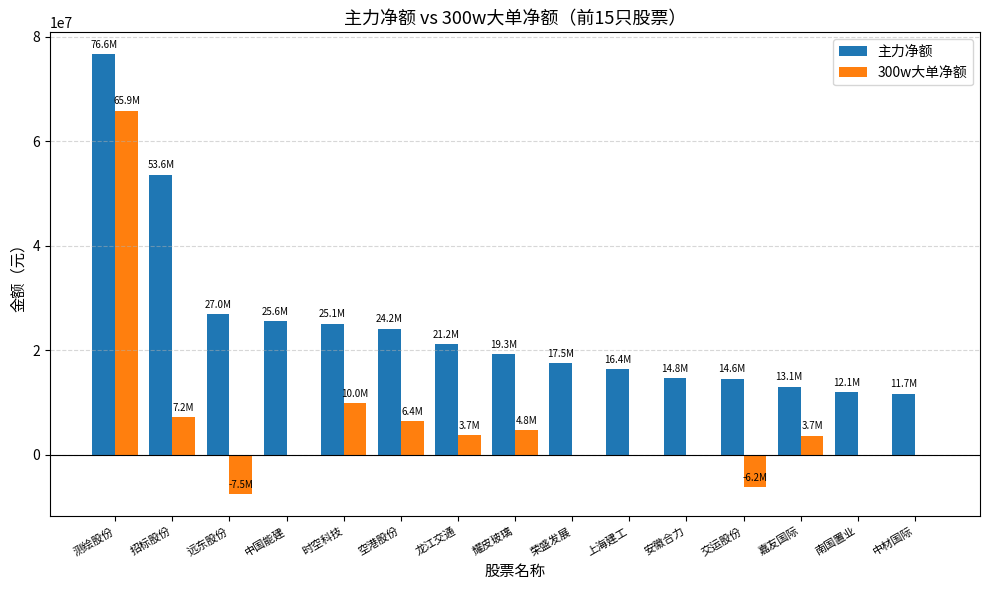

Which series changed the most between 中国能建 and 时空科技?

300w大单净额